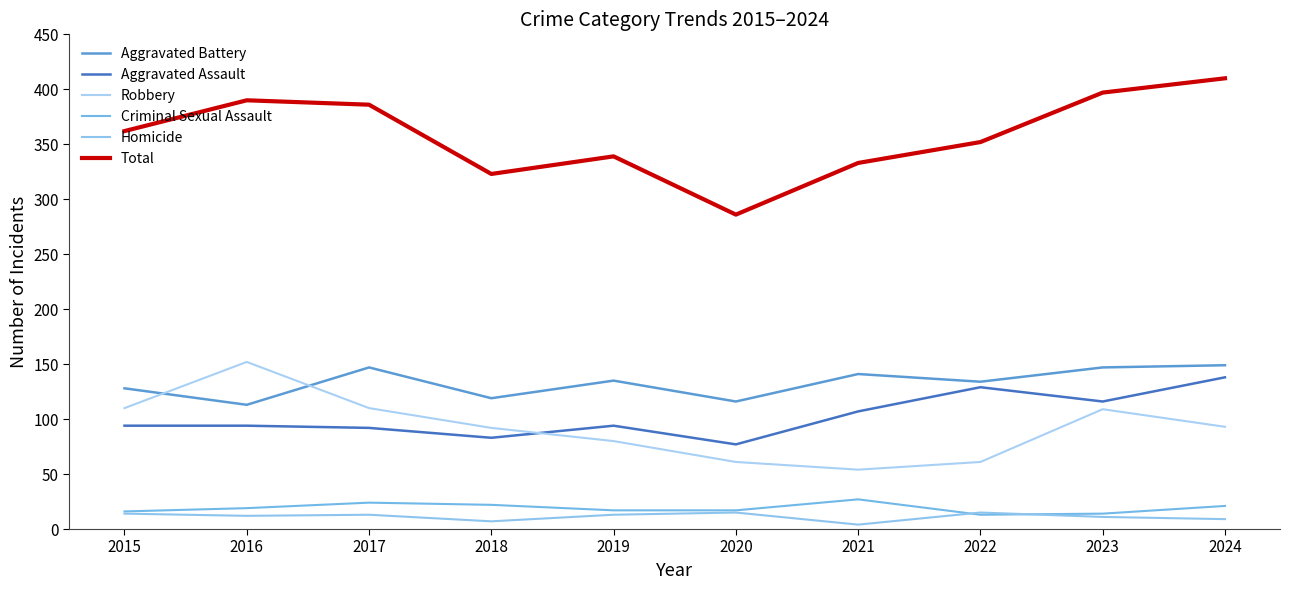

The Total series shows 386 at 2017. True or false?

True